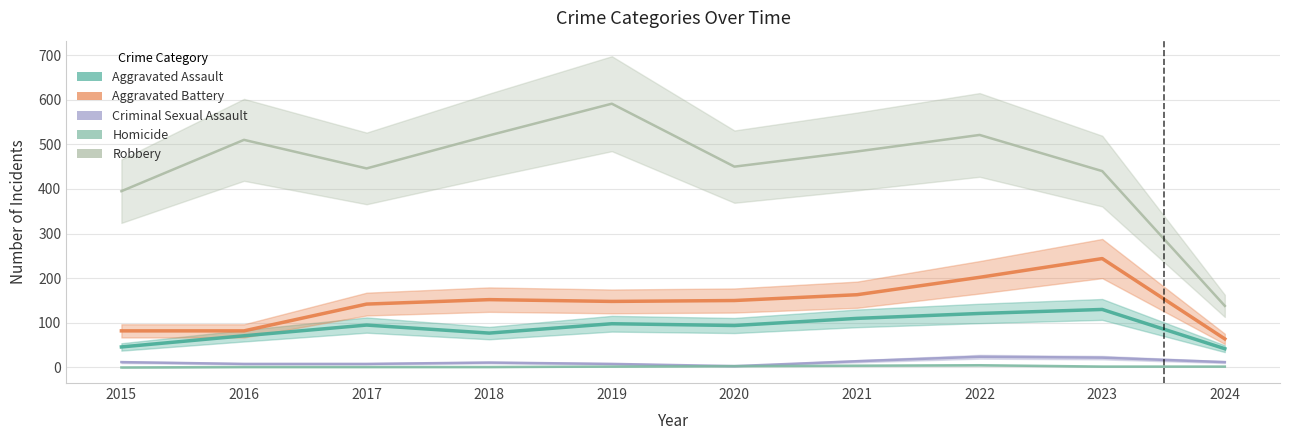

True or false: Criminal Sexual Assault and Homicide cross at least once.

False